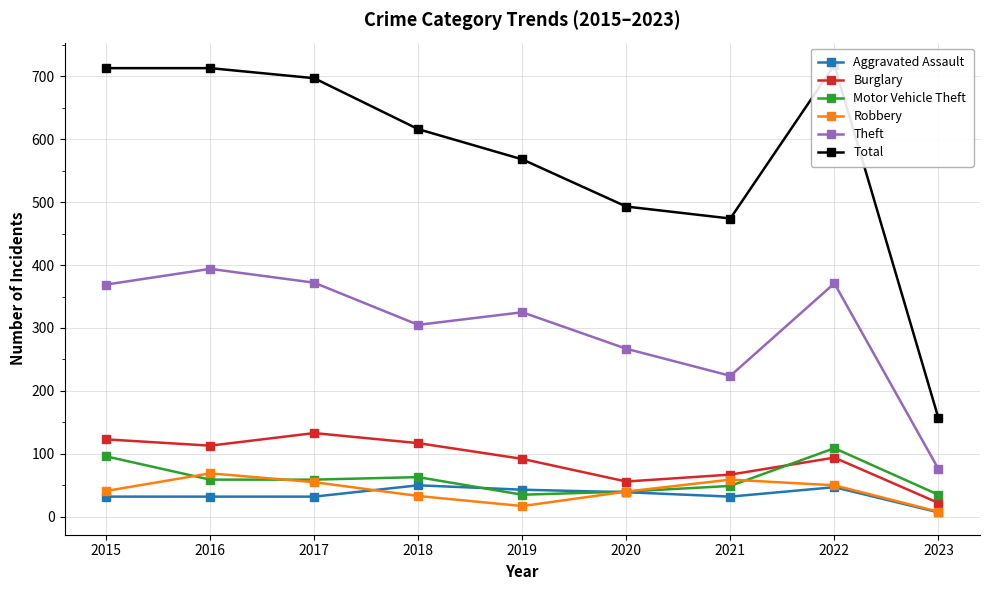

At which category is the sum across all series the highest?

2022